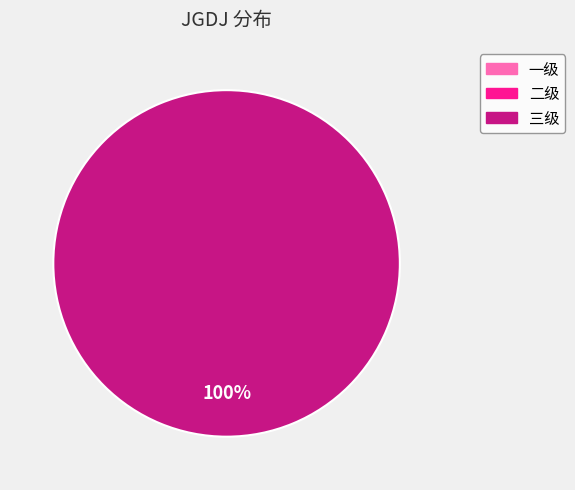

How many slices are in this pie chart?

3